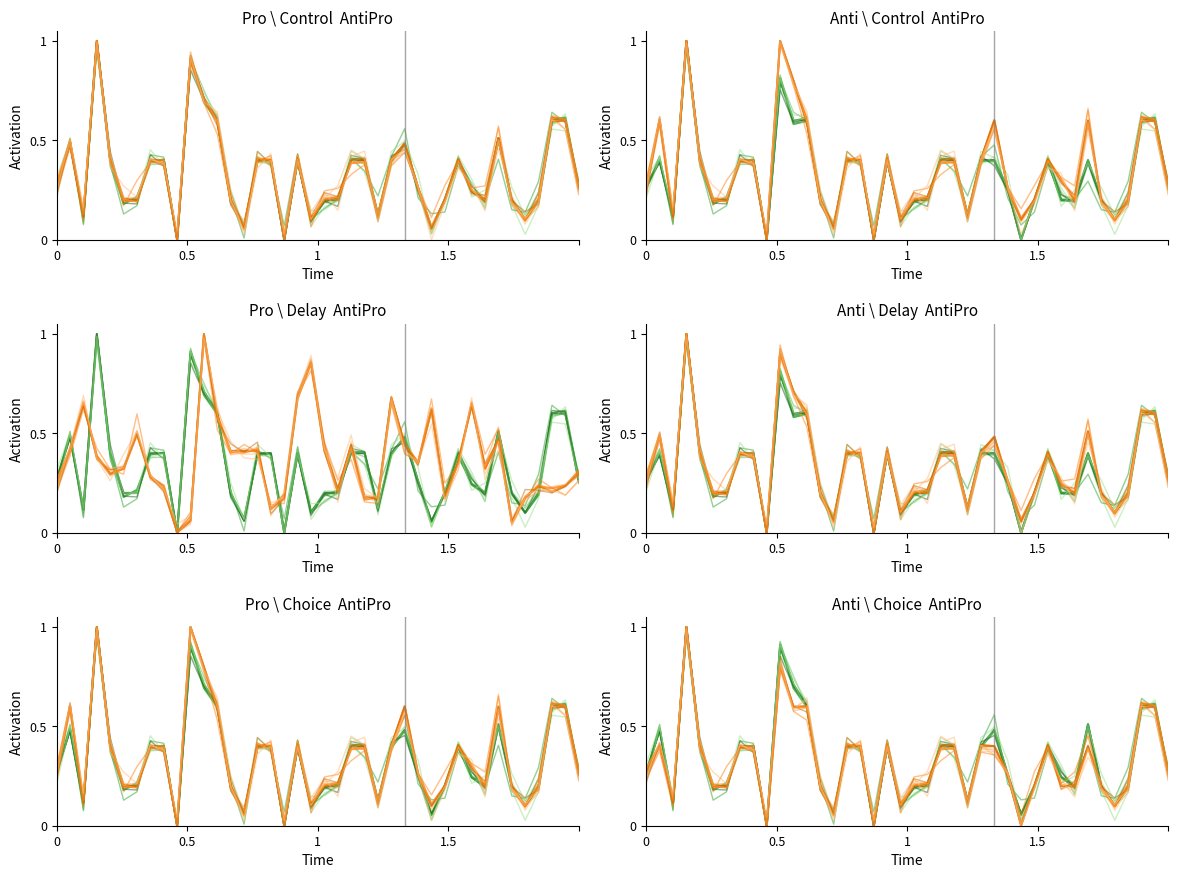

How many lines are shown in the chart?

5